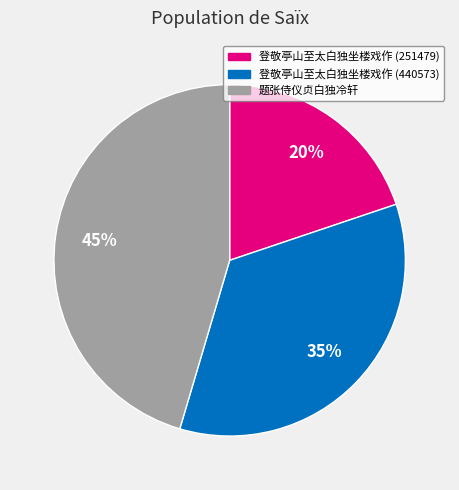

The 登敬亭山至太白独坐楼戏作 (251479) slice represents 20% of the pie. True or false?

True